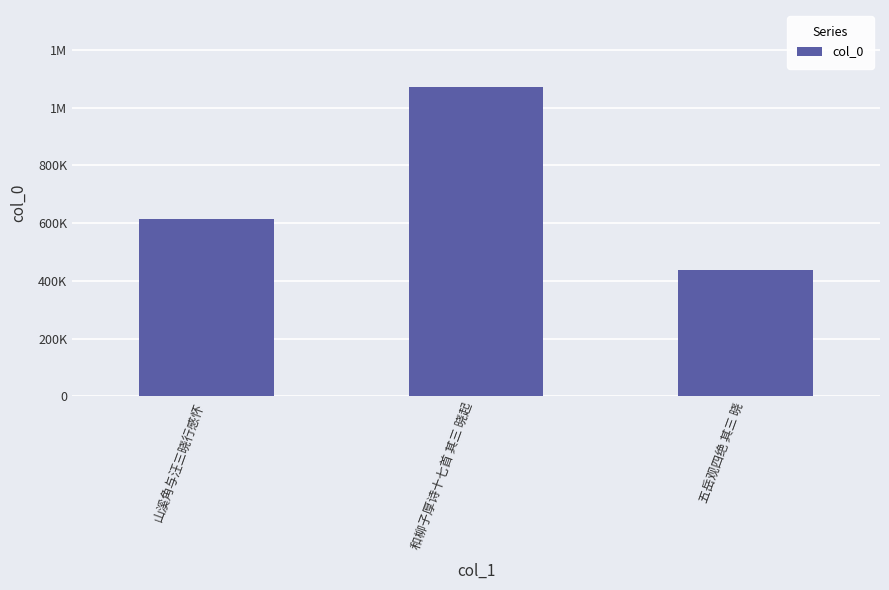

Where does the data first go above 615447?

和柳子厚诗十七首 其三 晓起